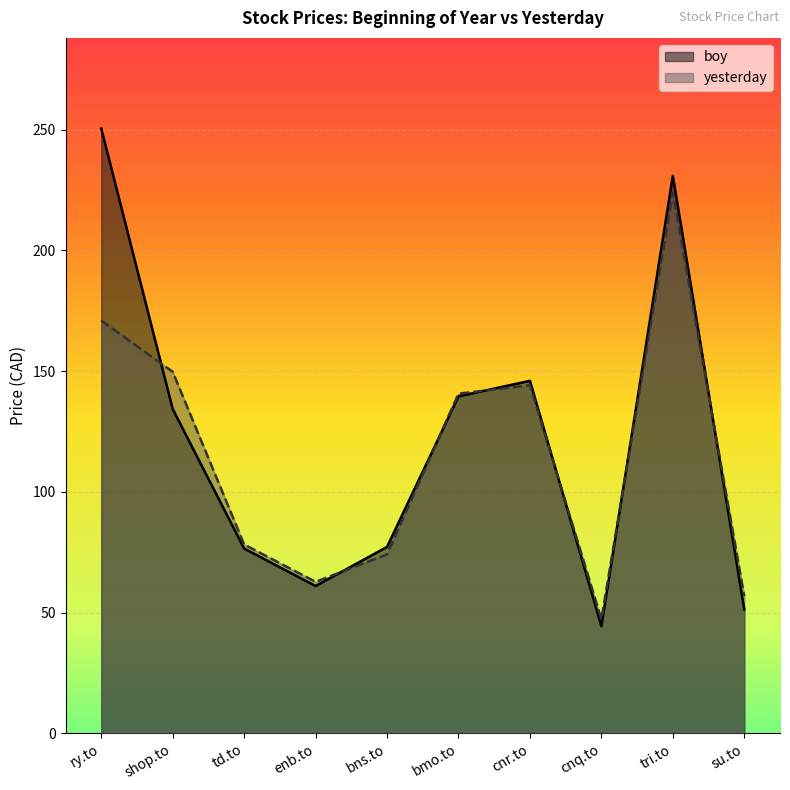

How many times do yesterday and boy cross each other?

7